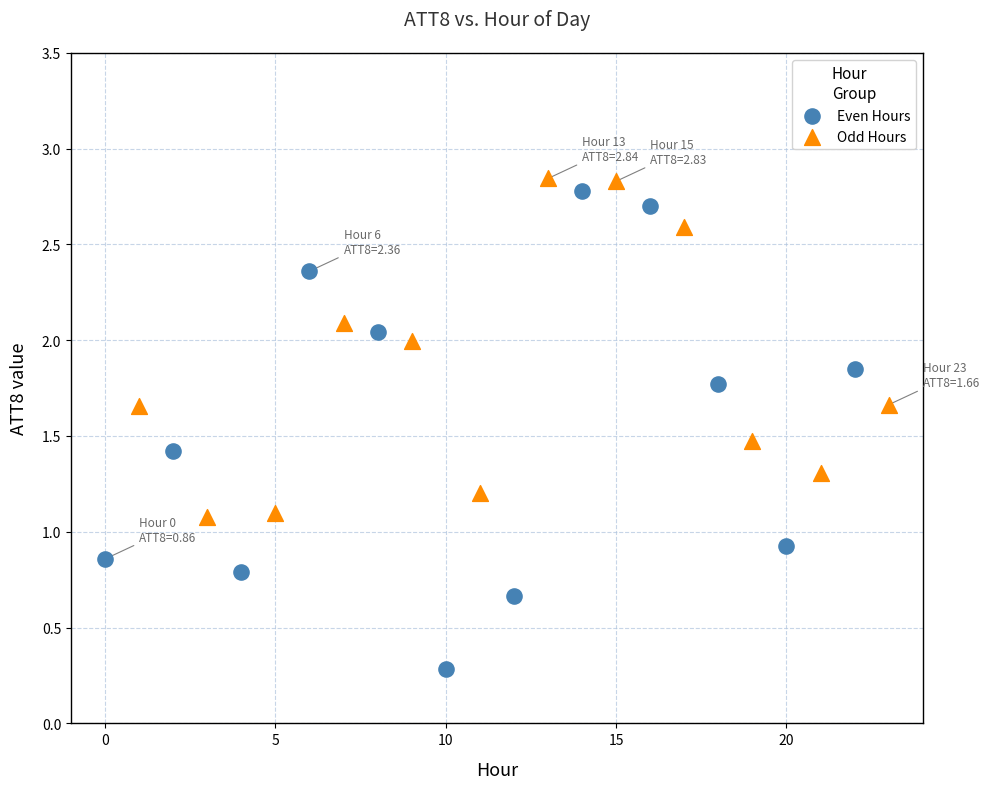

Which series has the largest Y range (max minus min)?

Even Hours